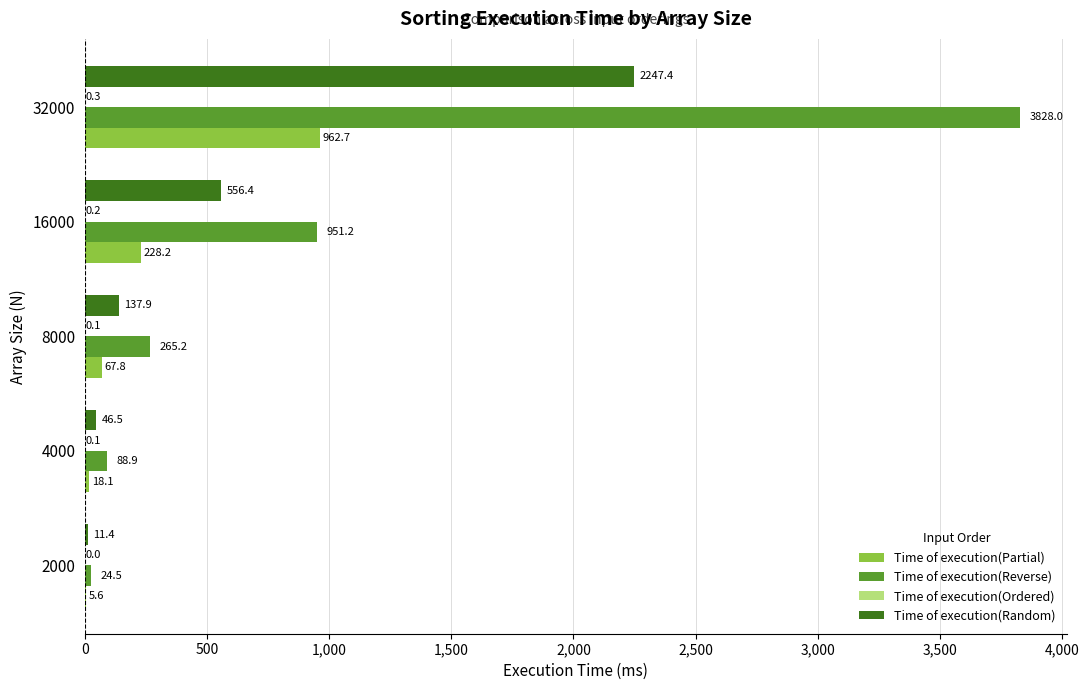

Which series changed the most between 8000 and 32000?

Time of execution(Reverse)